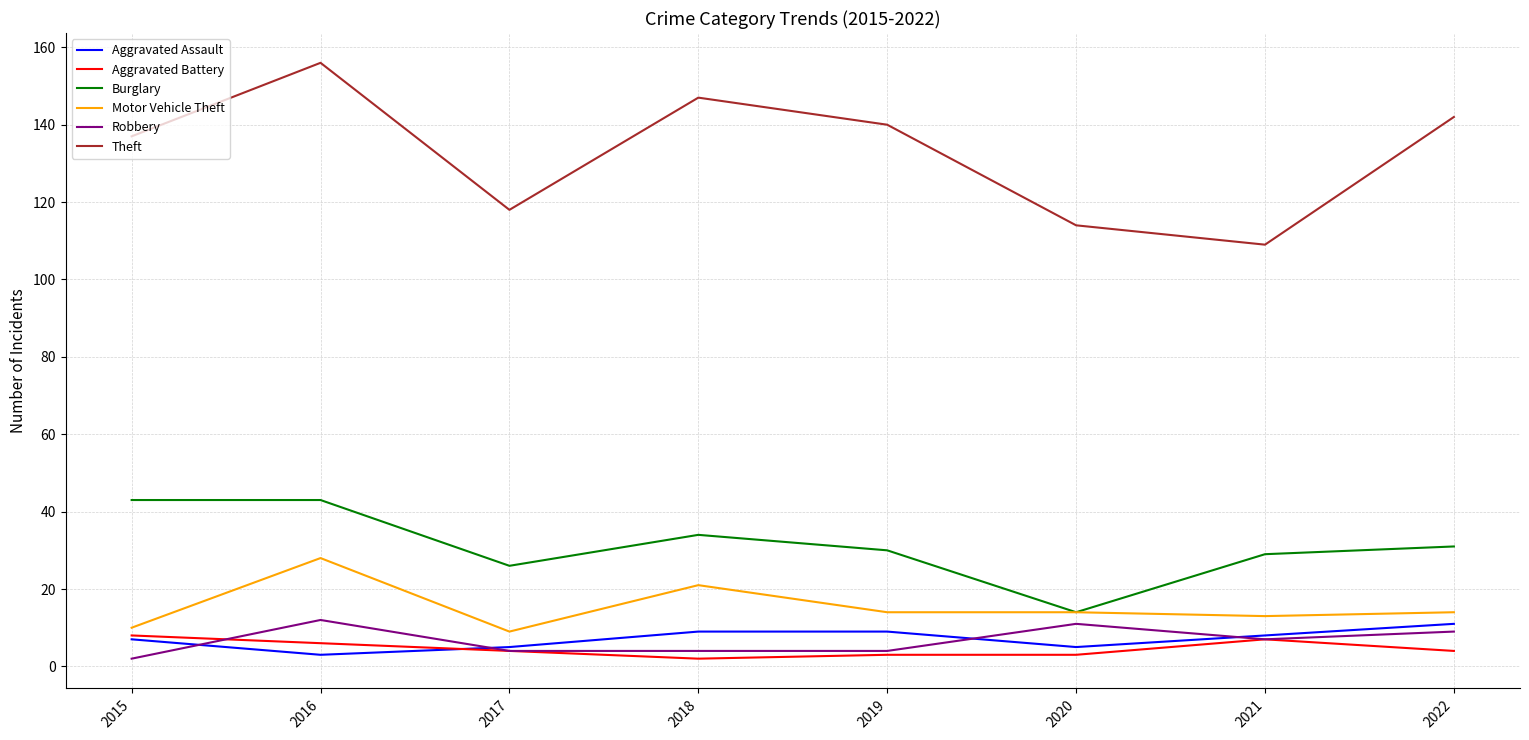

What is the greatest value displayed?

156